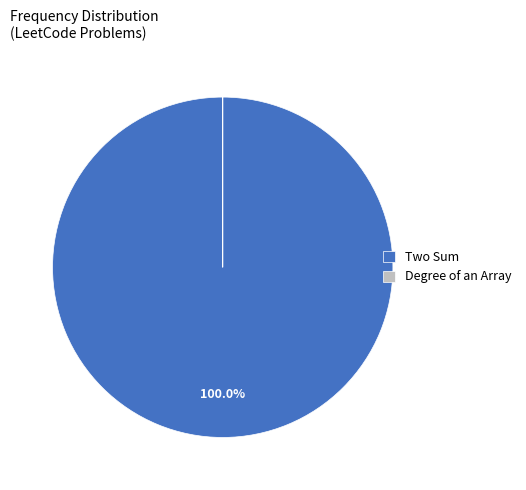

What percentage is the Two Sum slice, to the nearest percent?

100%